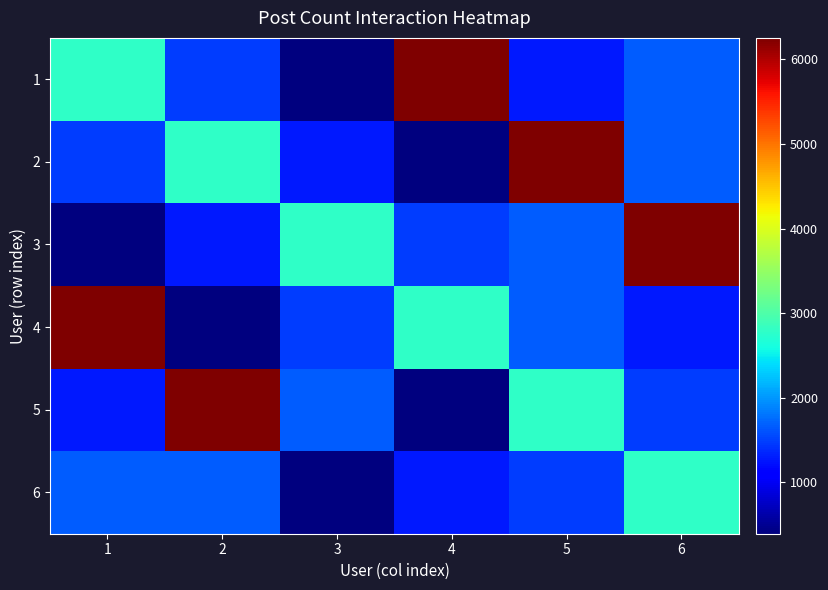

Which category has the highest value across all series?

4